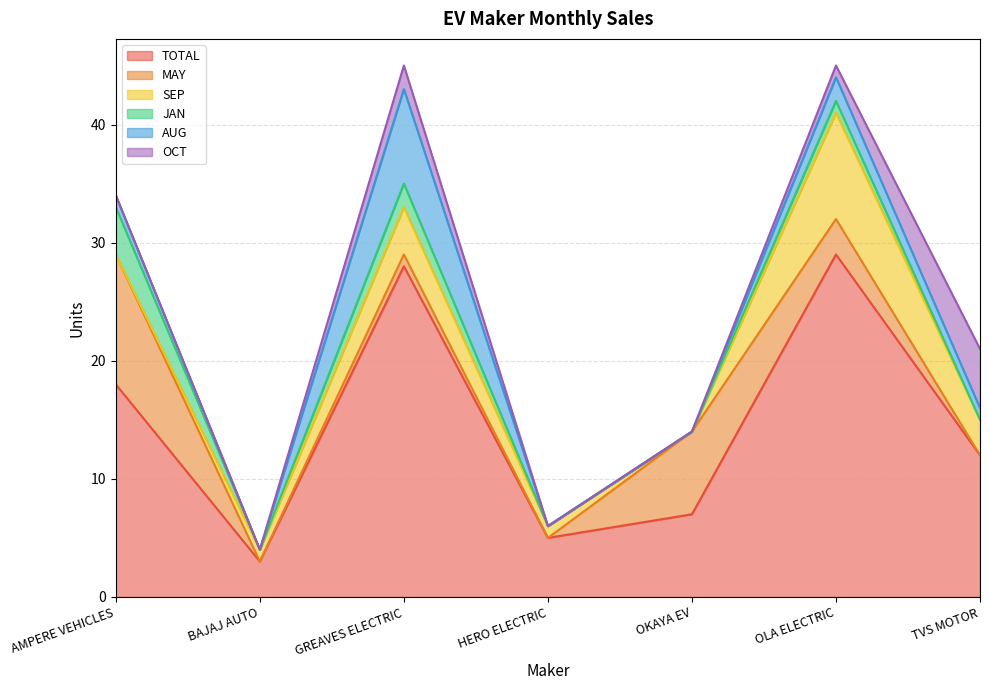

What is the difference between the JAN values at GREAVES ELECTRIC and OKAYA EV?

2